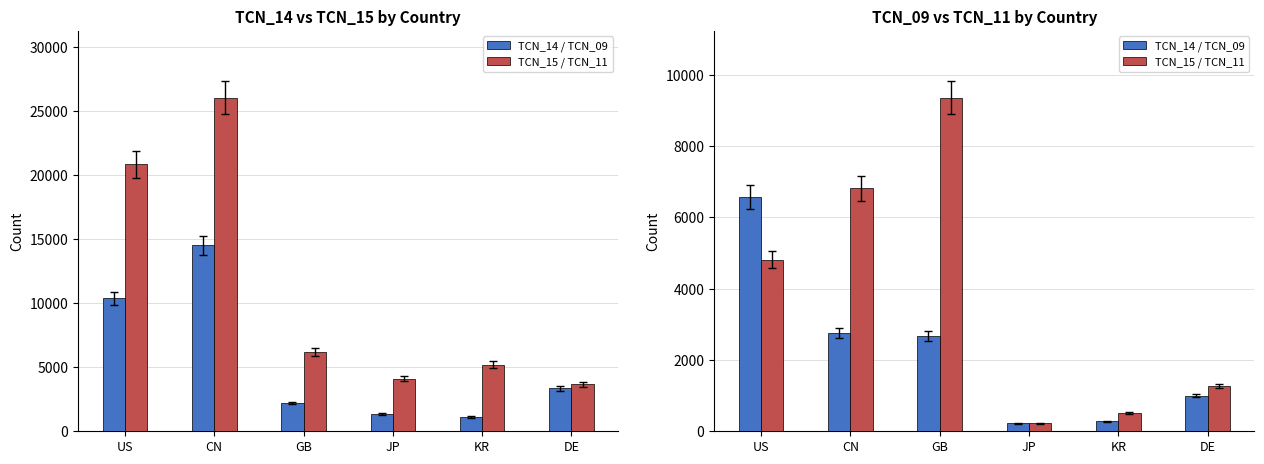

Is it true that TCN_15 / TCN_11 equals 9357 at GB?

True